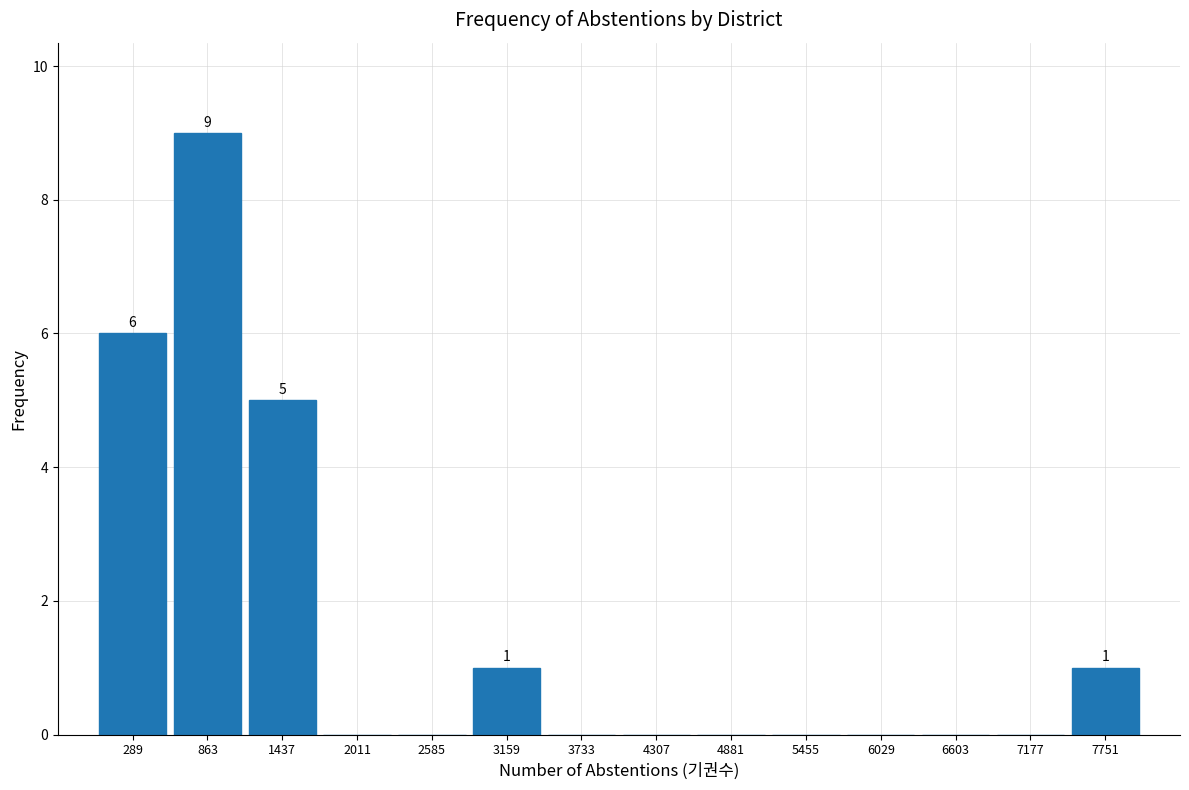

Over which range of the x-axis is the bar tallest?

600 to 1200